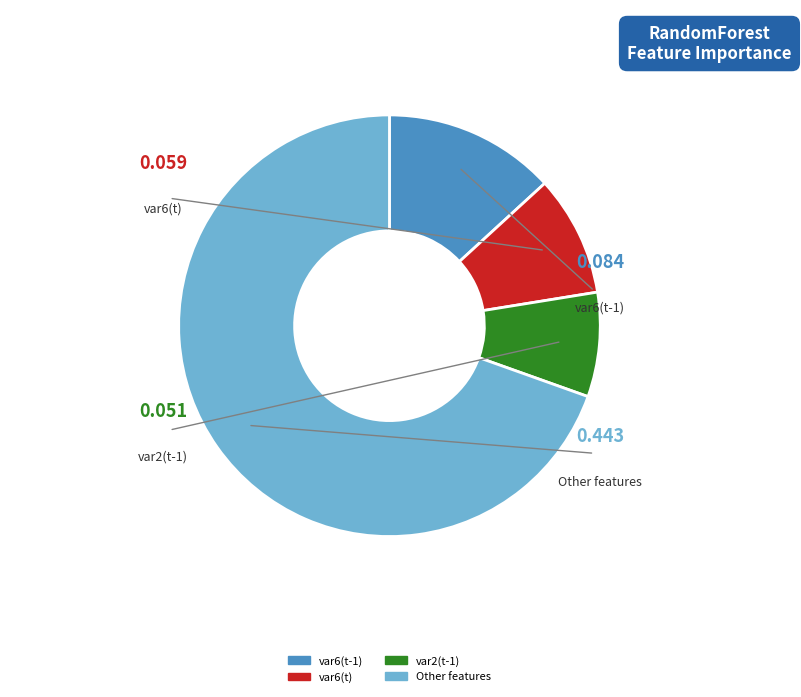

Is there any slice that represents more than half of the pie?

Yes